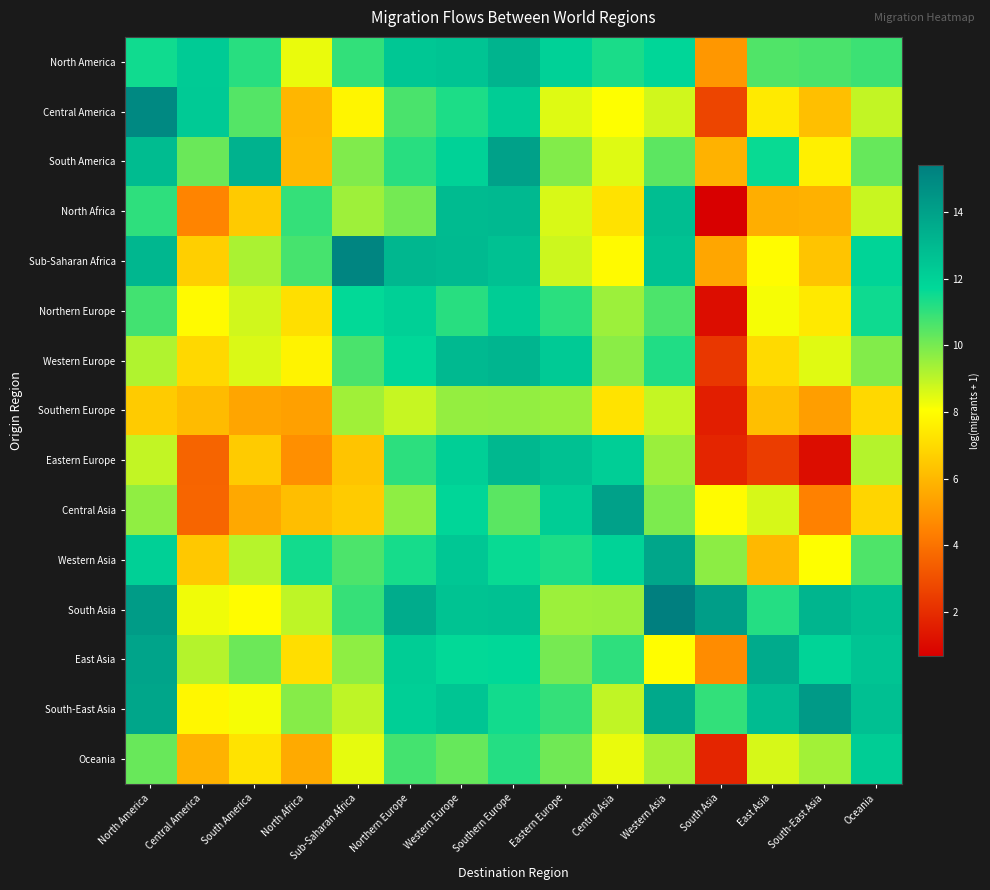

At Central America, list the series in order from smallest to largest.

Eastern Europe, Central Asia, North Africa, Oceania, Southern Europe, Western Asia, Sub-Saharan Africa, Western Europe, South-East Asia, Northern Europe, South Asia, East Asia, South America, North America, Central America